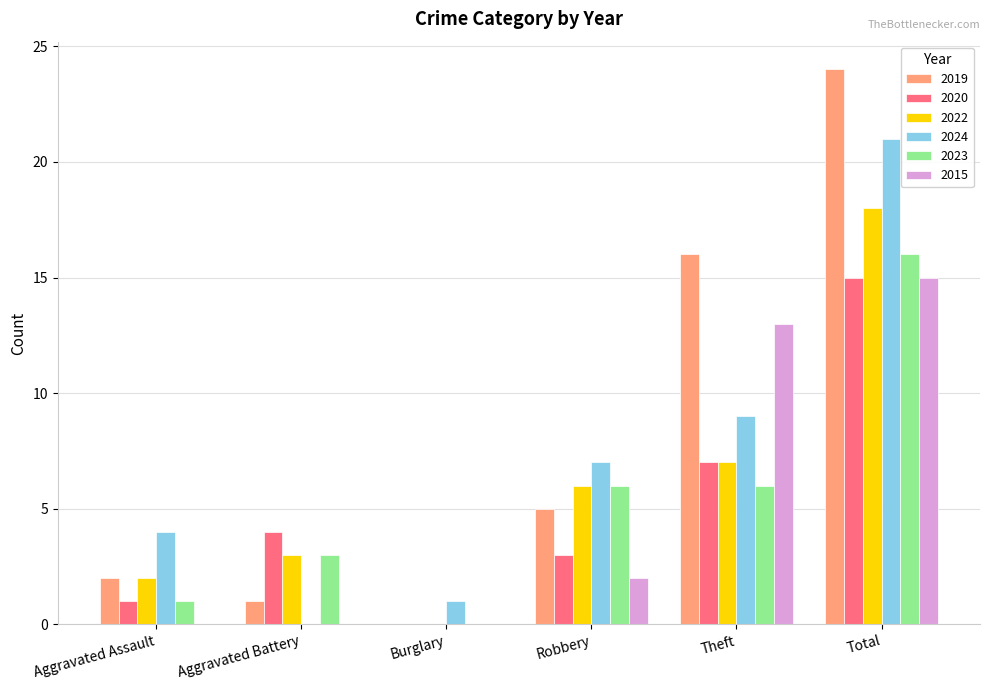

Reading left to right, what are all the values shown in this chart?

2019: 2	1	0	5	16	24
2020: 1	4	0	3	7	15
2022: 2	3	0	6	7	18
2024: 4	0	1	7	9	21
2023: 1	3	0	6	6	16
2015: 0	0	0	2	13	15